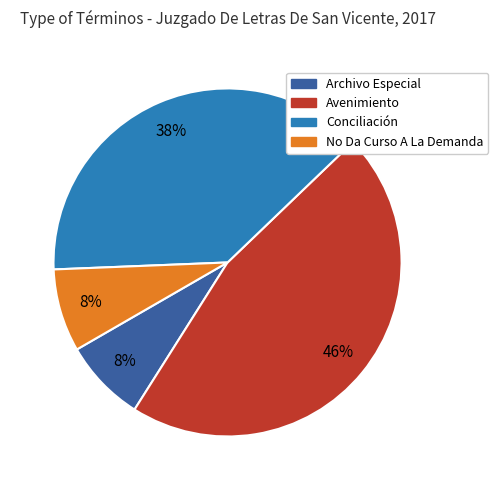

Does any single category account for the majority?

No